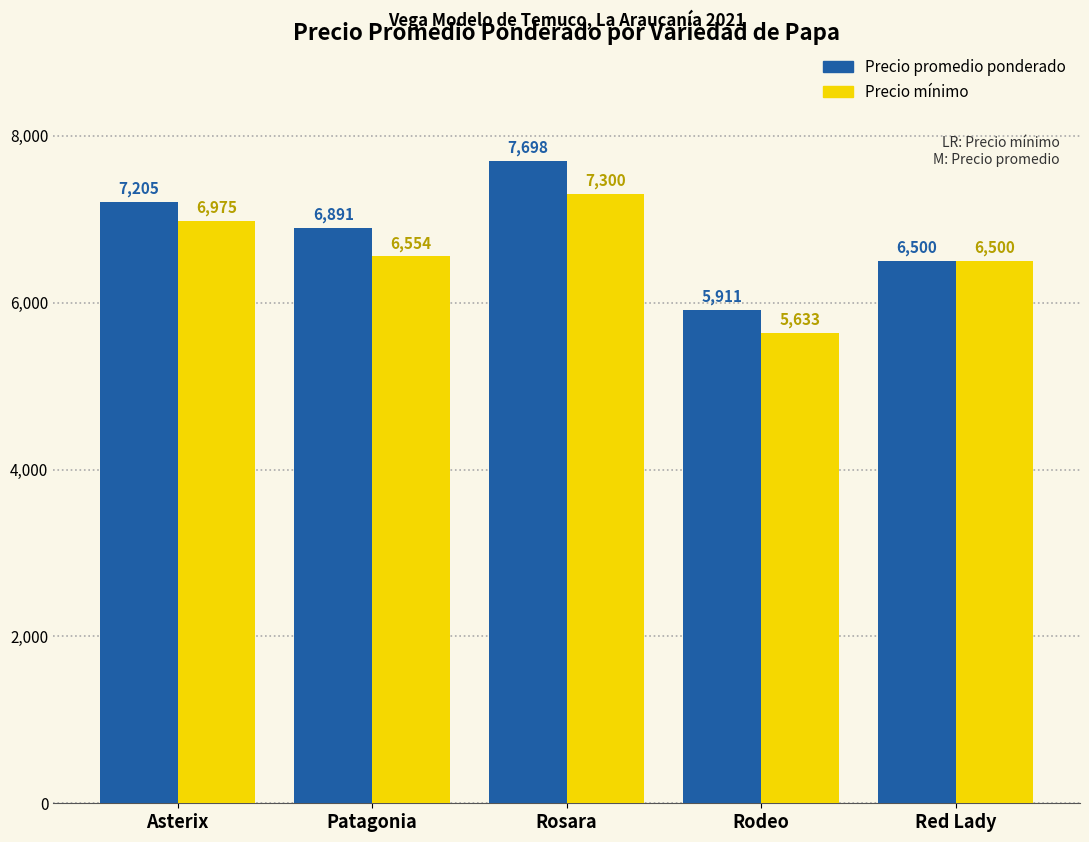

Is the value of Precio mínimo at Red Lady greater than the value of Precio promedio ponderado at Rosara?

No